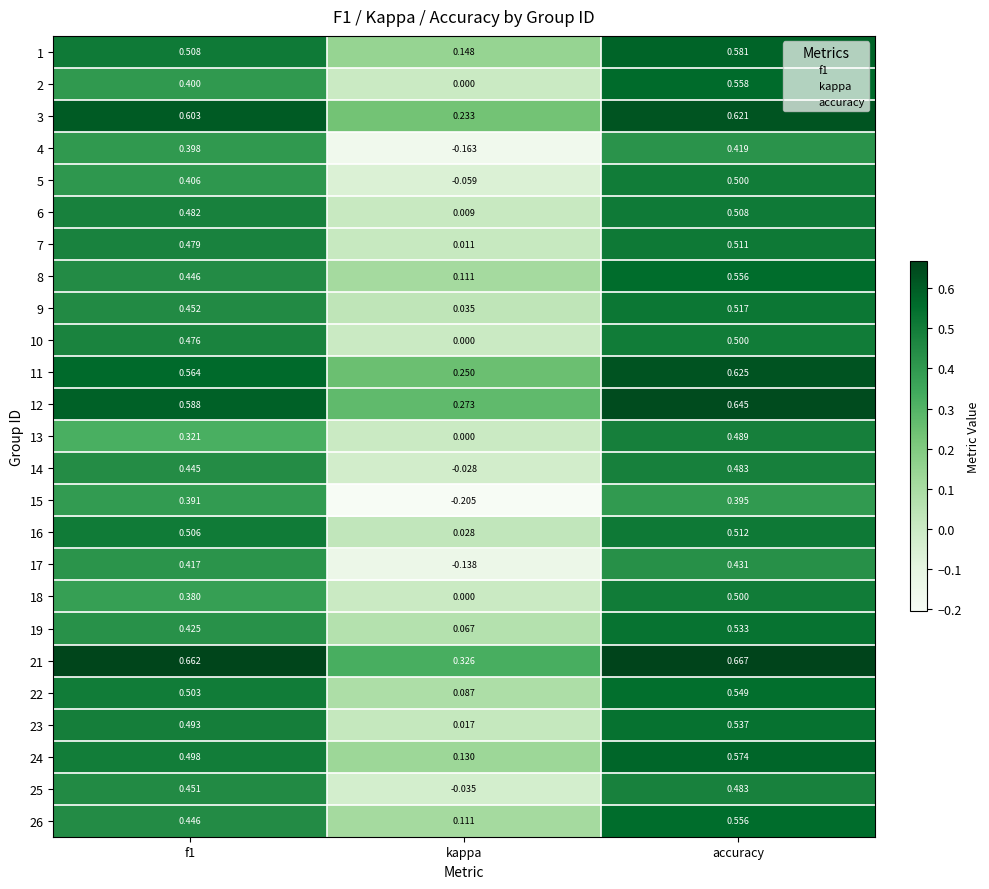

At which label is 2 closest to 0?

kappa